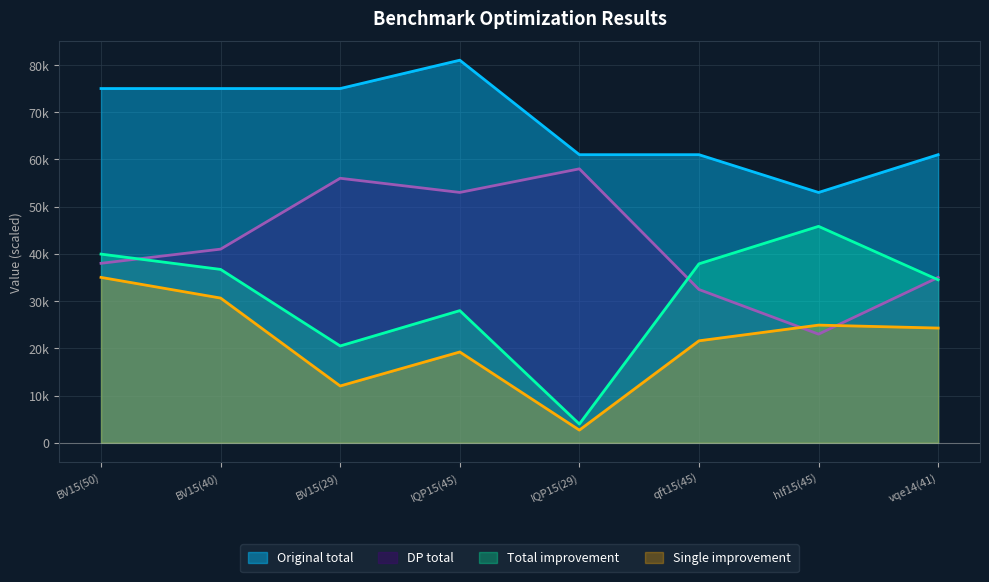

How many series are shown in this chart?

4